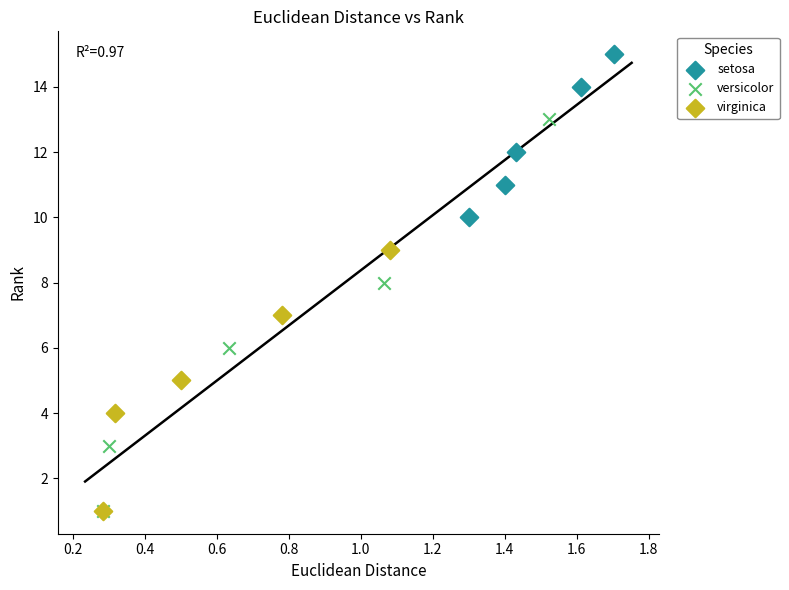

Which series has the widest spread of Y values?

versicolor